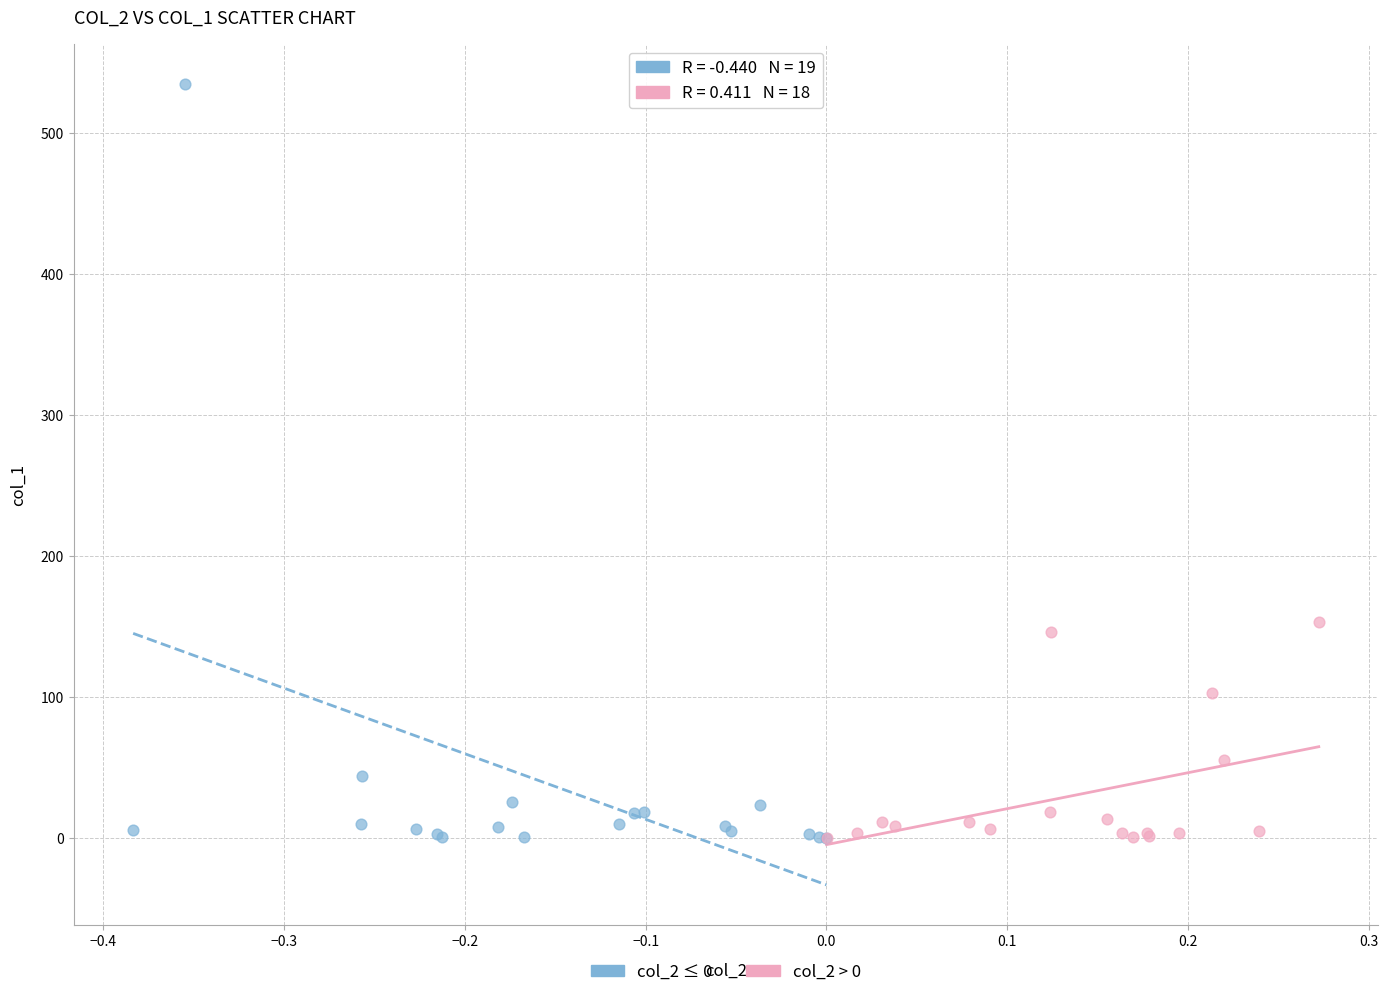

Which series reaches the maximum Y coordinate?

col_2 ≤ 0